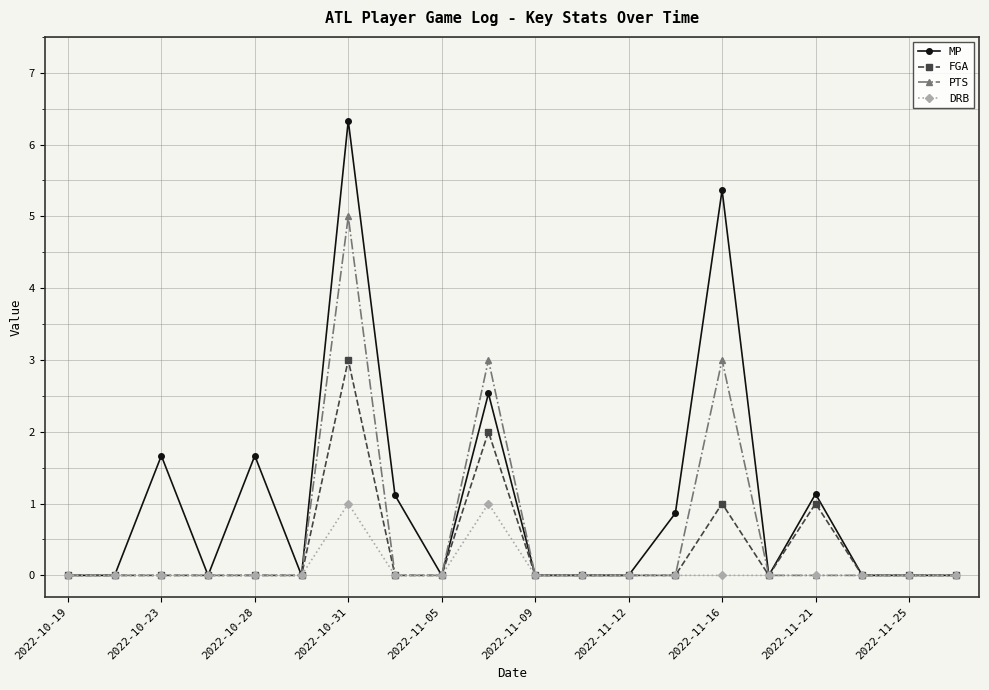

Which series has the largest total across all categories?

MP